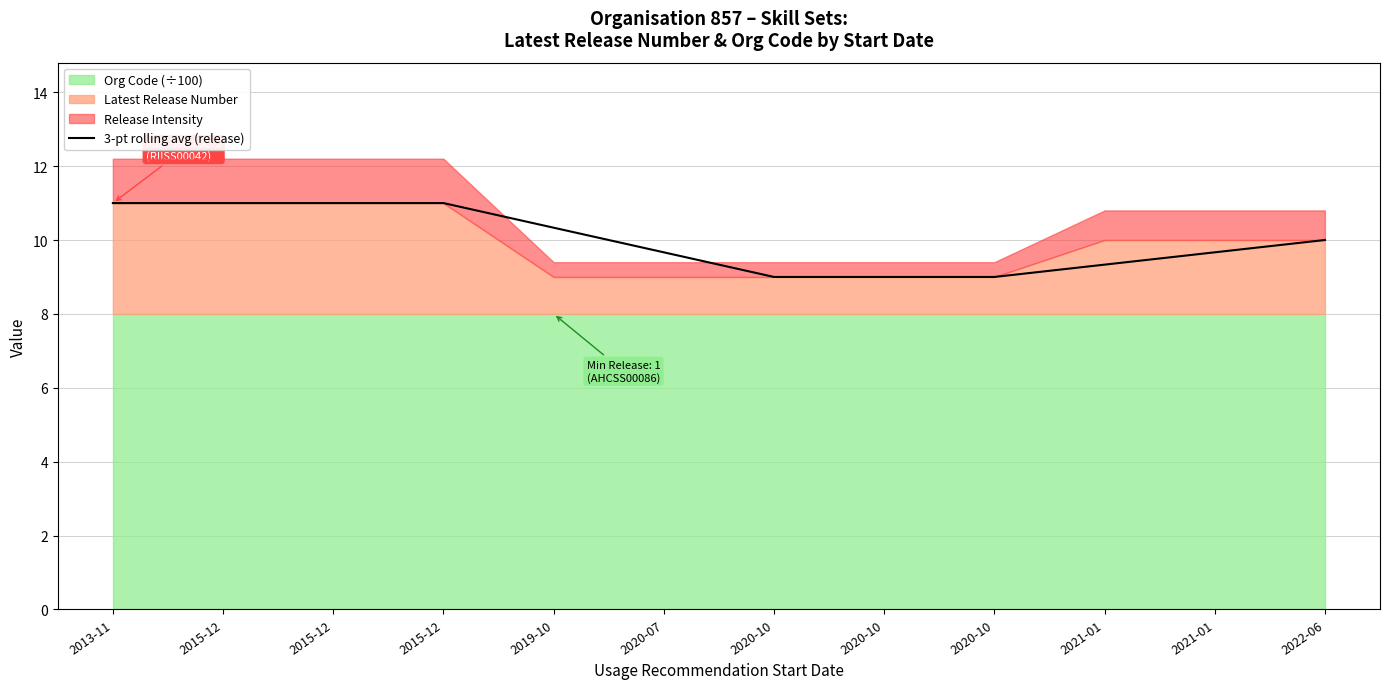

Rank the categories by value from lowest to highest.

2020-10, 2020-10, 2020-10, 2021-01, 2020-07, 2021-01, 2022-06, 2019-10, 2013-11, 2015-12, 2015-12, 2015-12